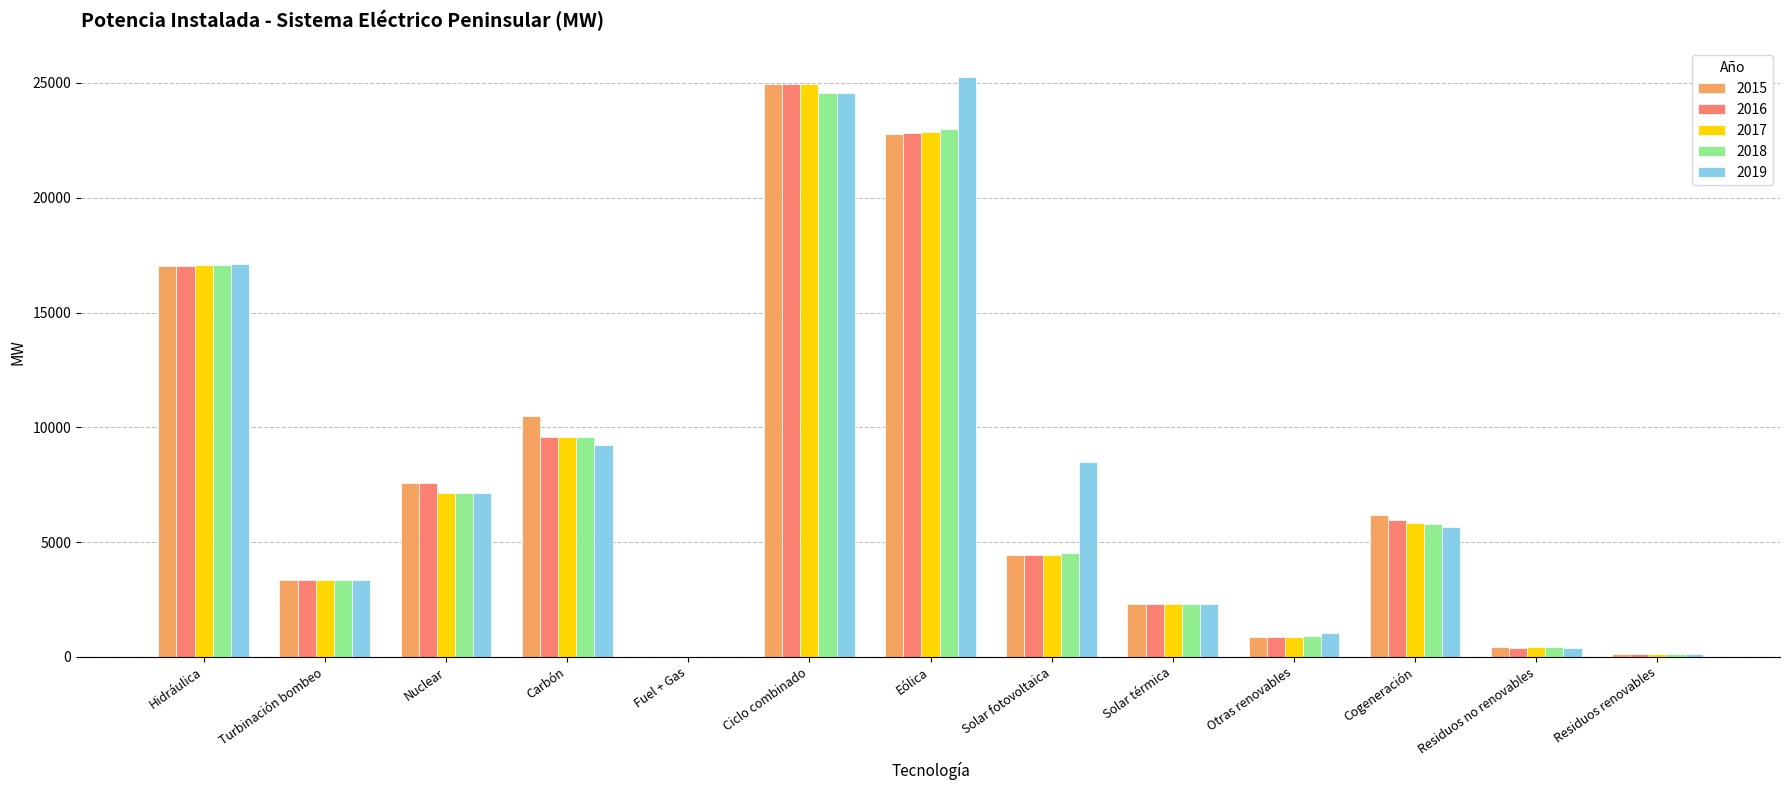

What is the total value across all series at Turbinación bombeo?

16657.0